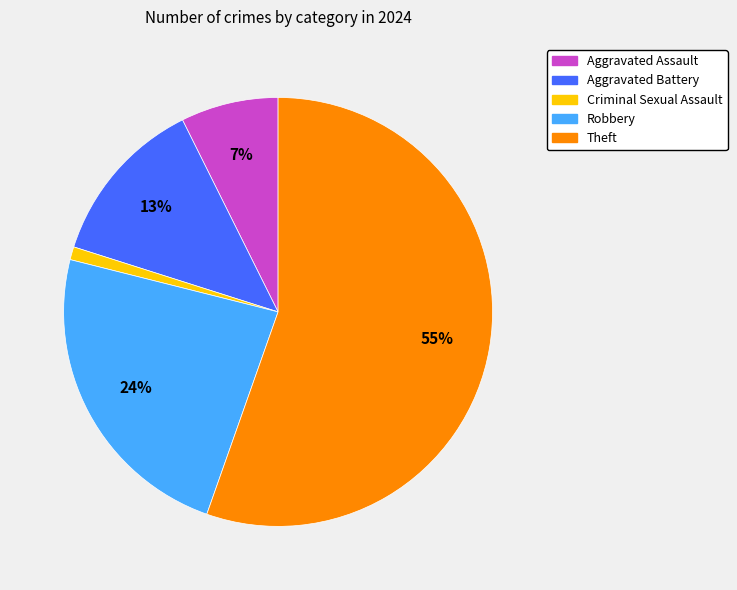

To the nearest percent, what is the average slice percentage?

20%